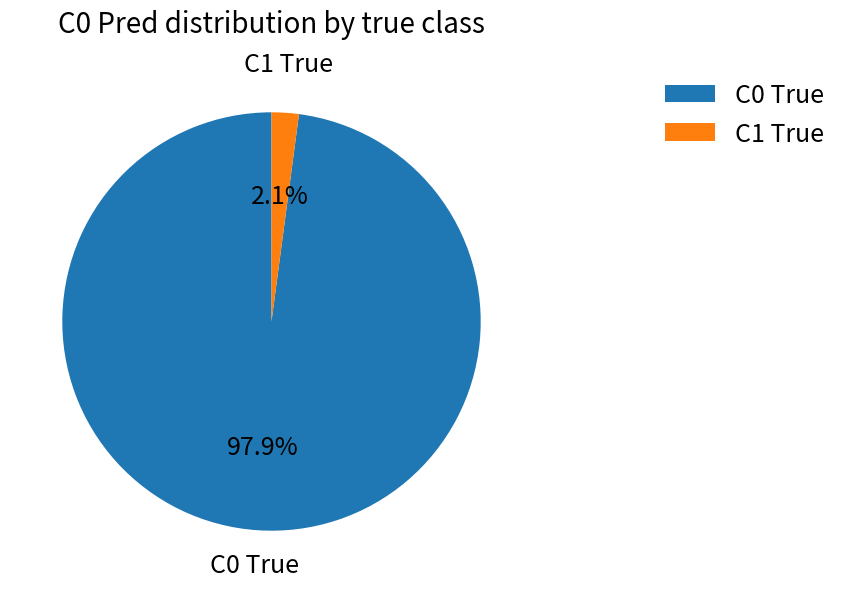

How much of the chart is everything except C0 True?

2.1%